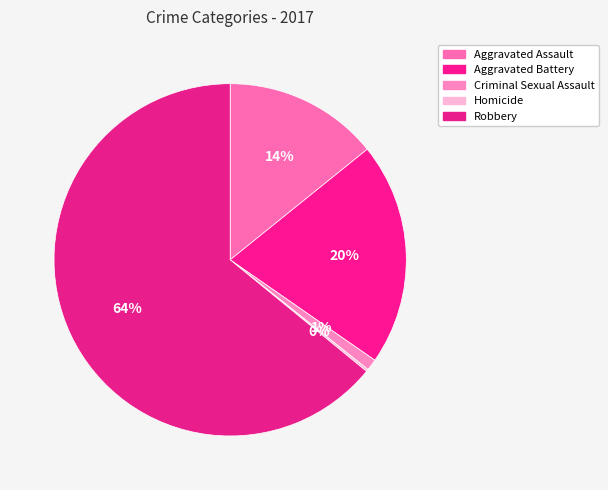

Approximately how many times larger is the value at Criminal Sexual Assault compared to Aggravated Assault?

0.1